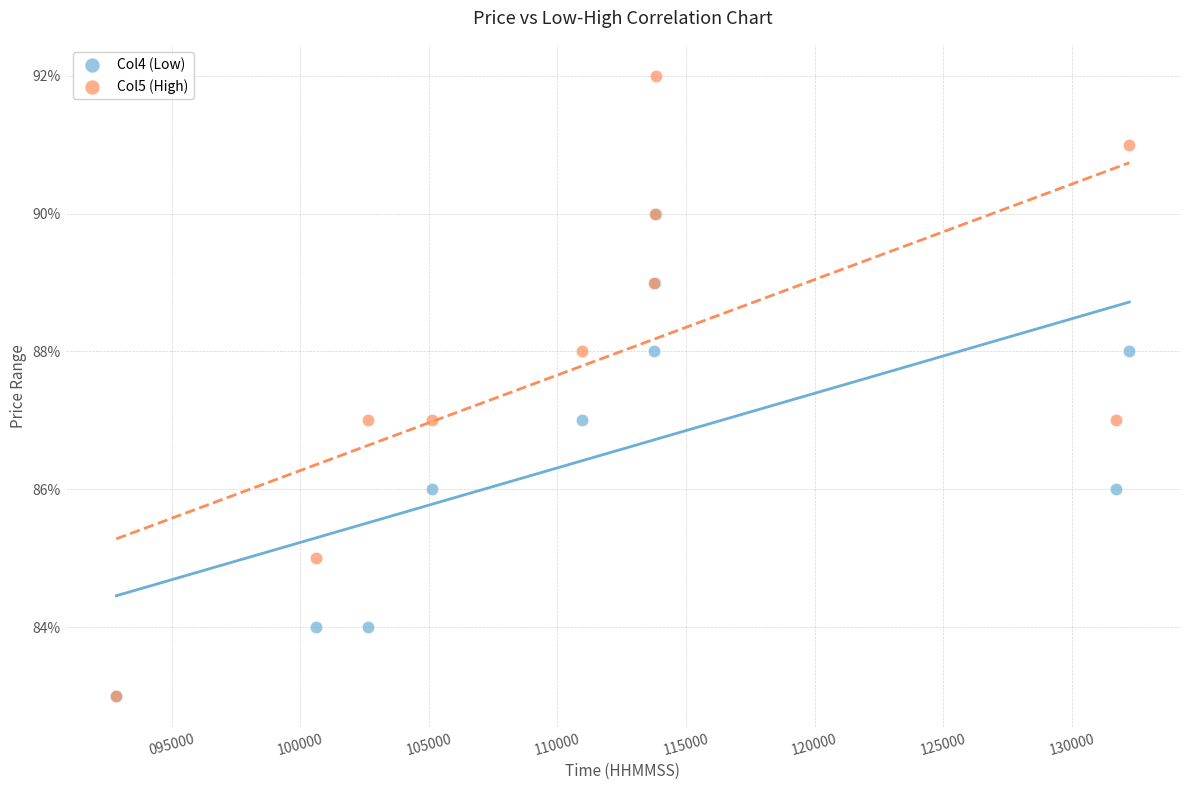

What are all the series names shown in the legend?

Col4 (Low), Col5 (High)